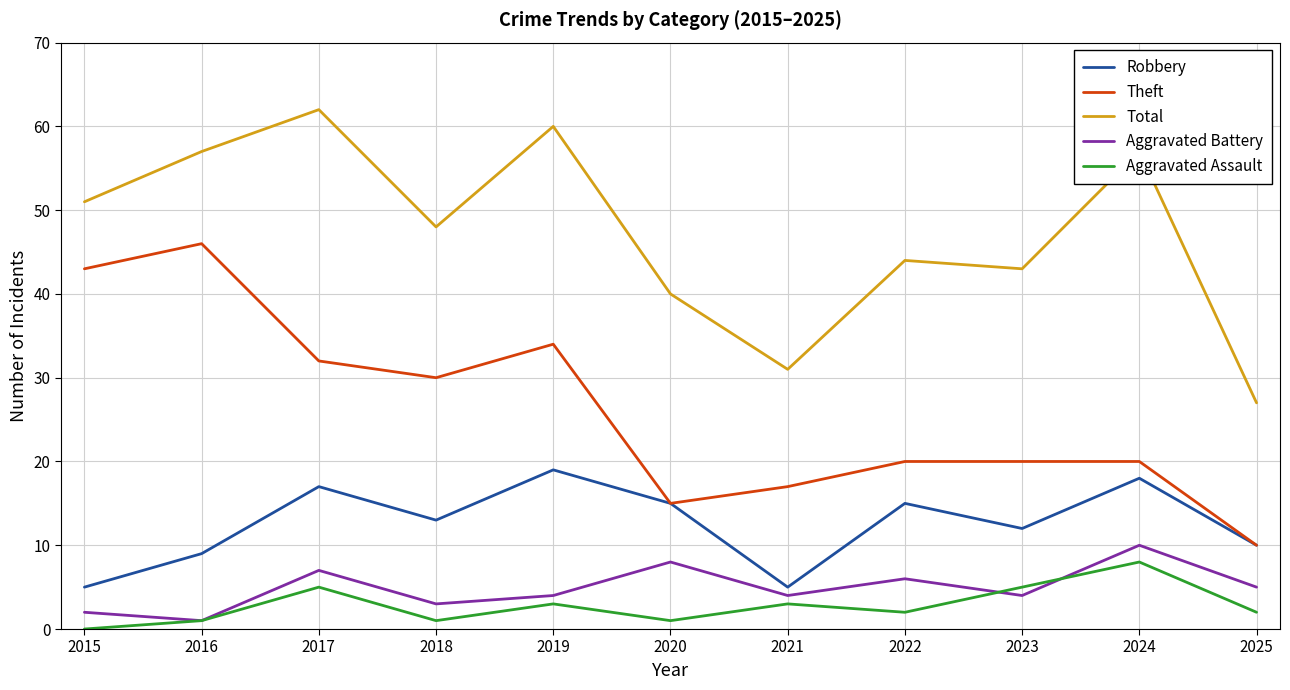

True or false: Robbery has more than 1 points higher than both neighbors.

True